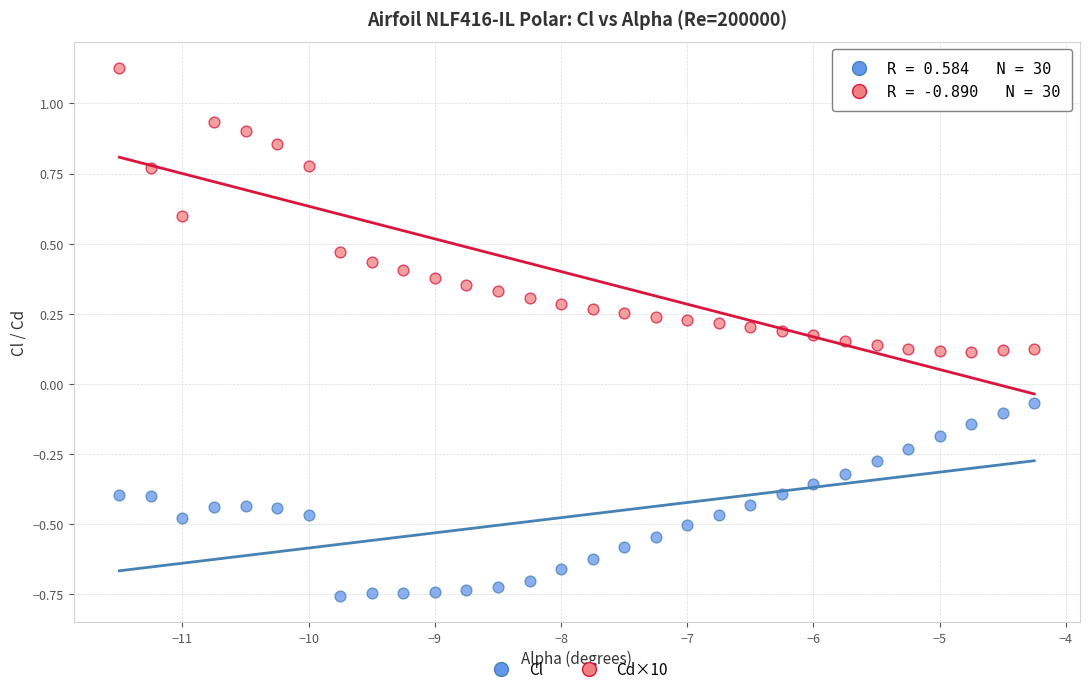

Across all data points, what is the range of X values (max minus min)?

7.2